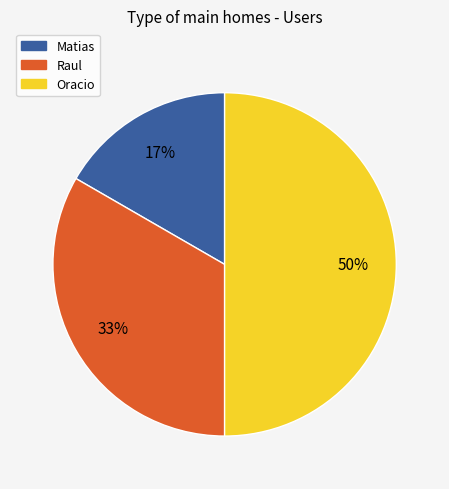

To the nearest percent, what is the average slice percentage?

33%